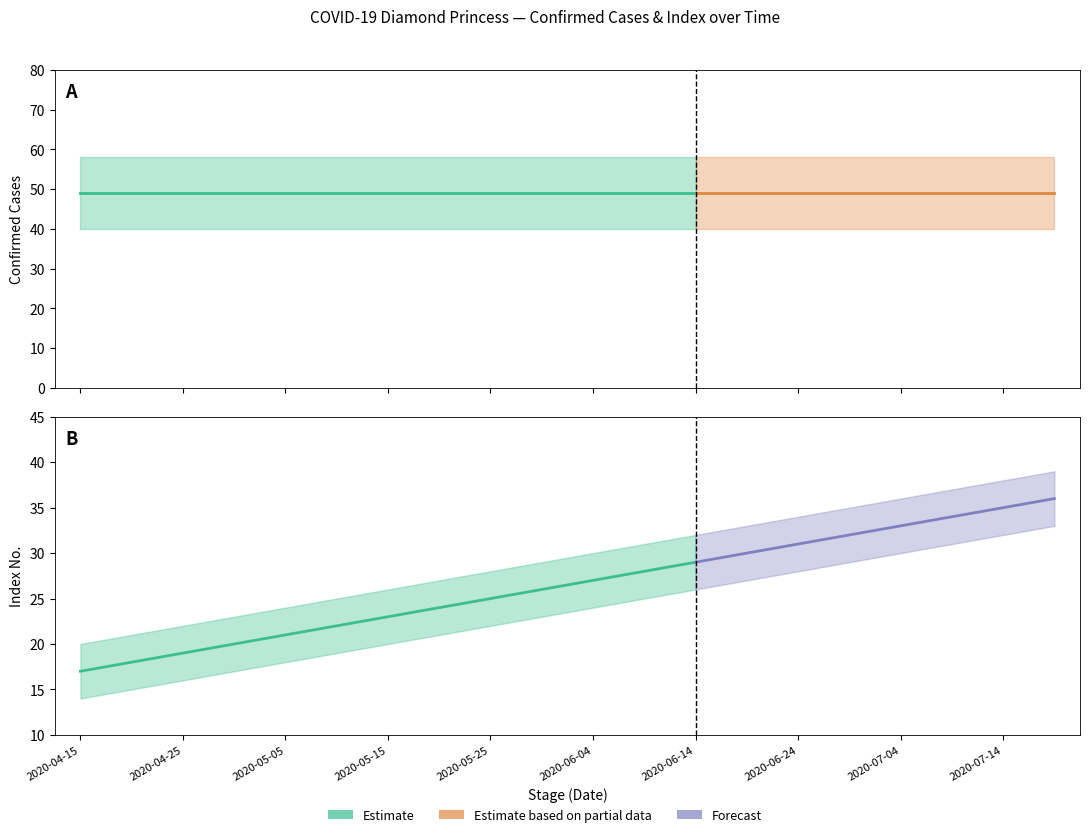

What position from the left is 2020-06-14?

13